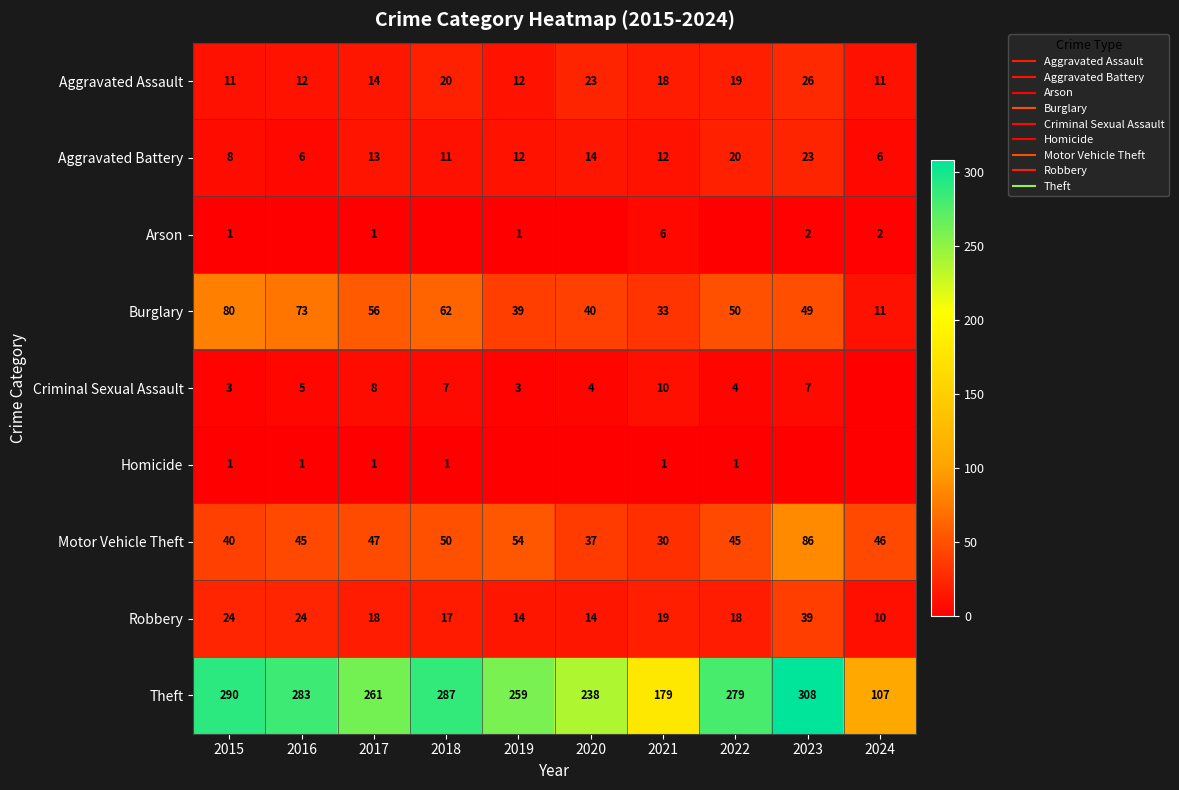

Rank the series by their maximum value, from lowest to highest.

Homicide, Arson, Criminal Sexual Assault, Aggravated Battery, Aggravated Assault, Robbery, Burglary, Motor Vehicle Theft, Theft